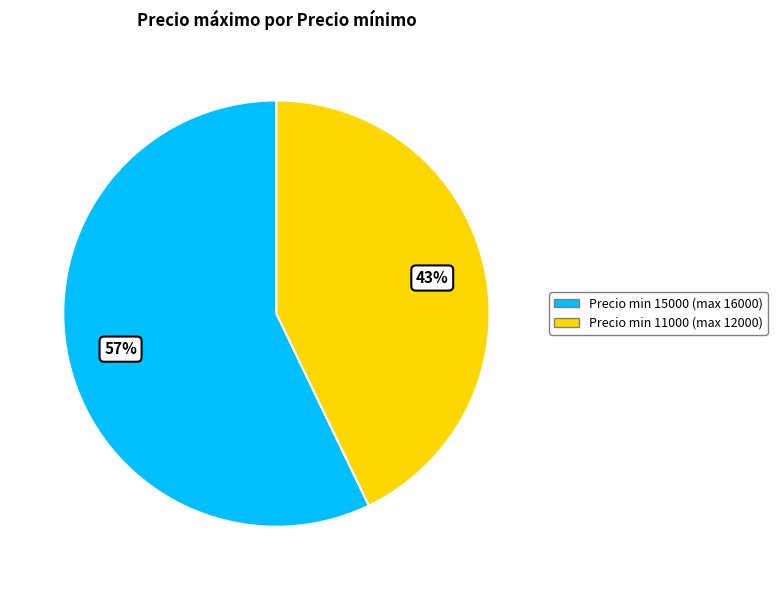

Count the number of slices in the pie.

2